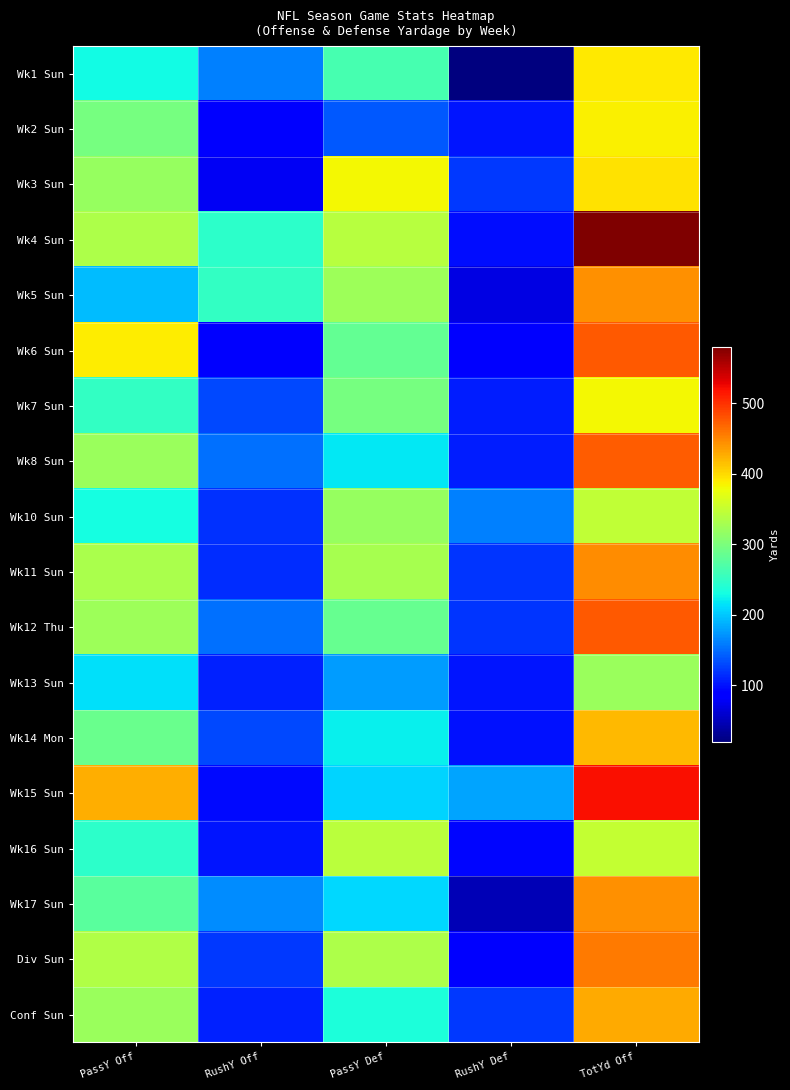

How many data points does each series have?

5